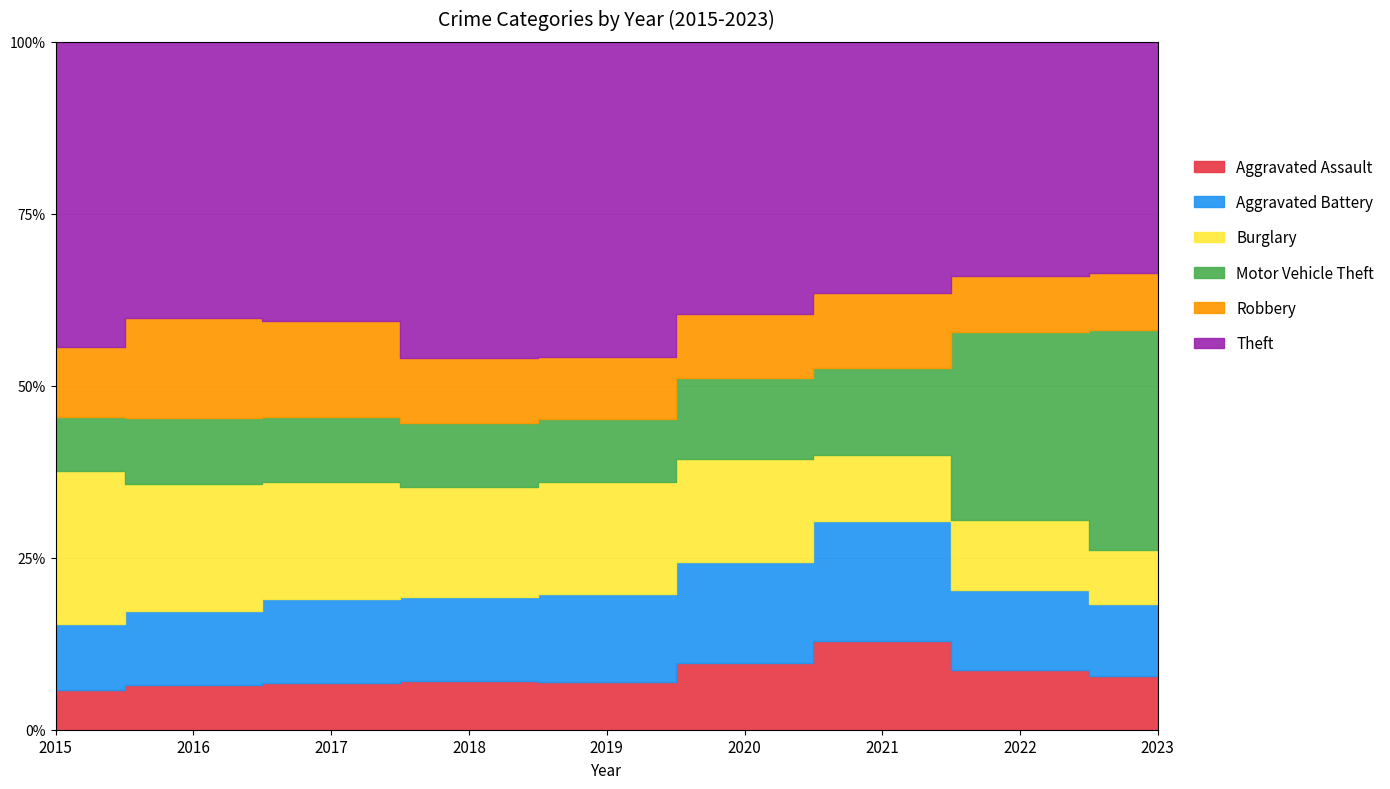

Which series changed the most between 2017 and 2023?

Motor Vehicle Theft